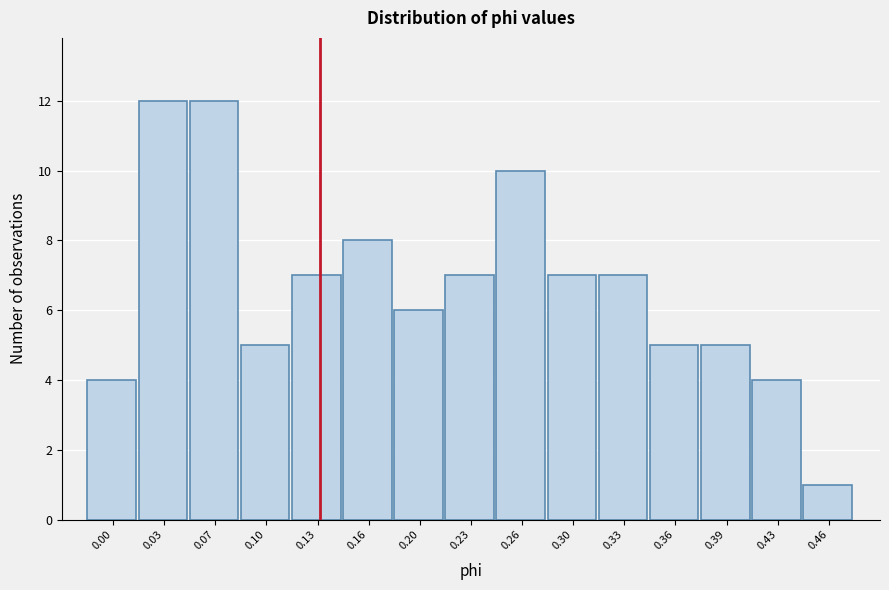

Reading left to right, extract all data points from this chart.

0.00=4	0.03=12	0.07=12	0.10=5	0.13=7	0.16=8	0.20=6	0.23=7	0.26=10	0.30=7	0.33=7	0.36=5	0.39=5	0.43=4	0.46=1